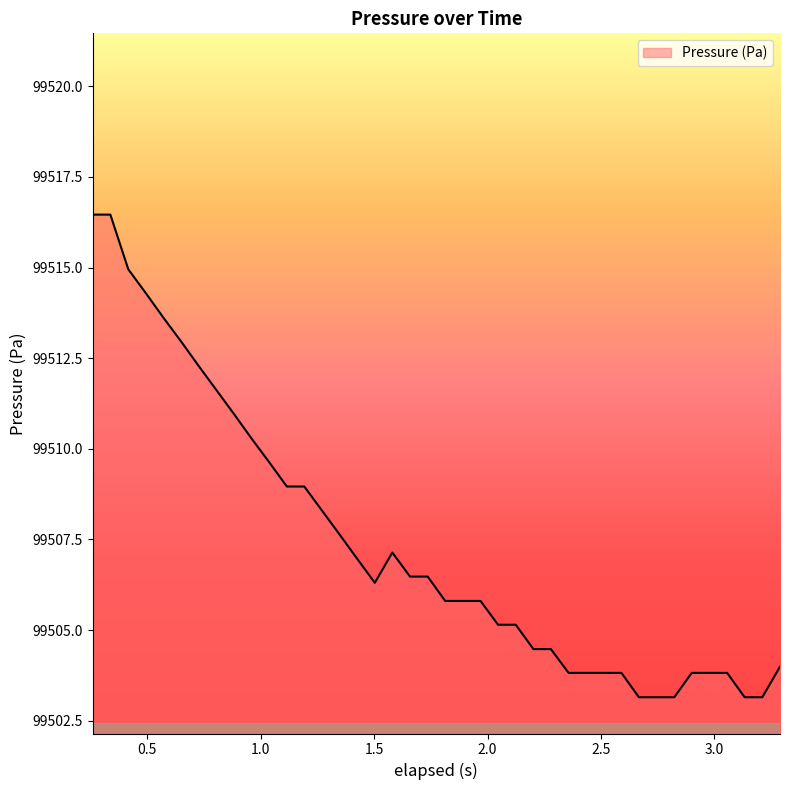

What is the minimum value shown in the chart?

99503.1